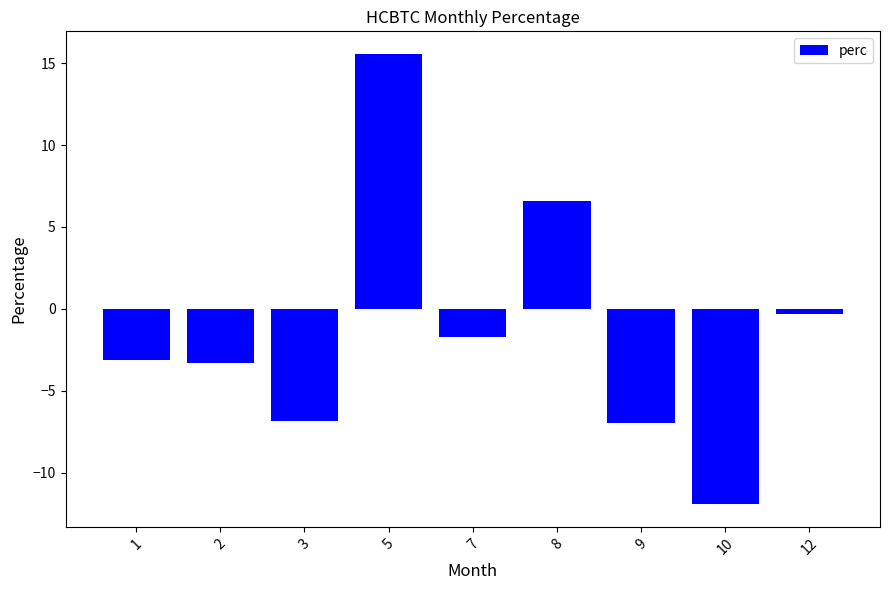

At which label is the value closest to 1?

12